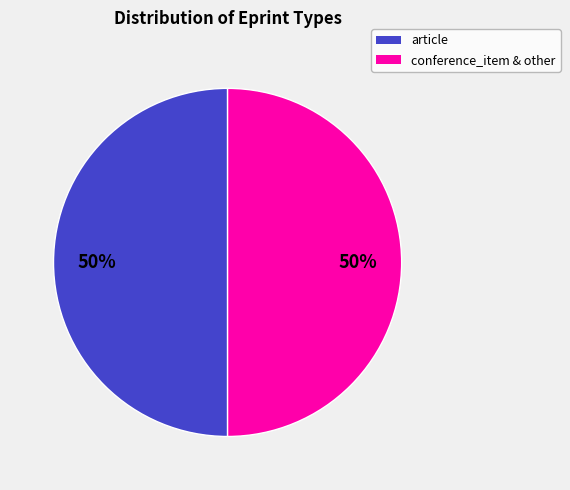

Approximately how many times larger is the value at conference_item compared to article?

1.0